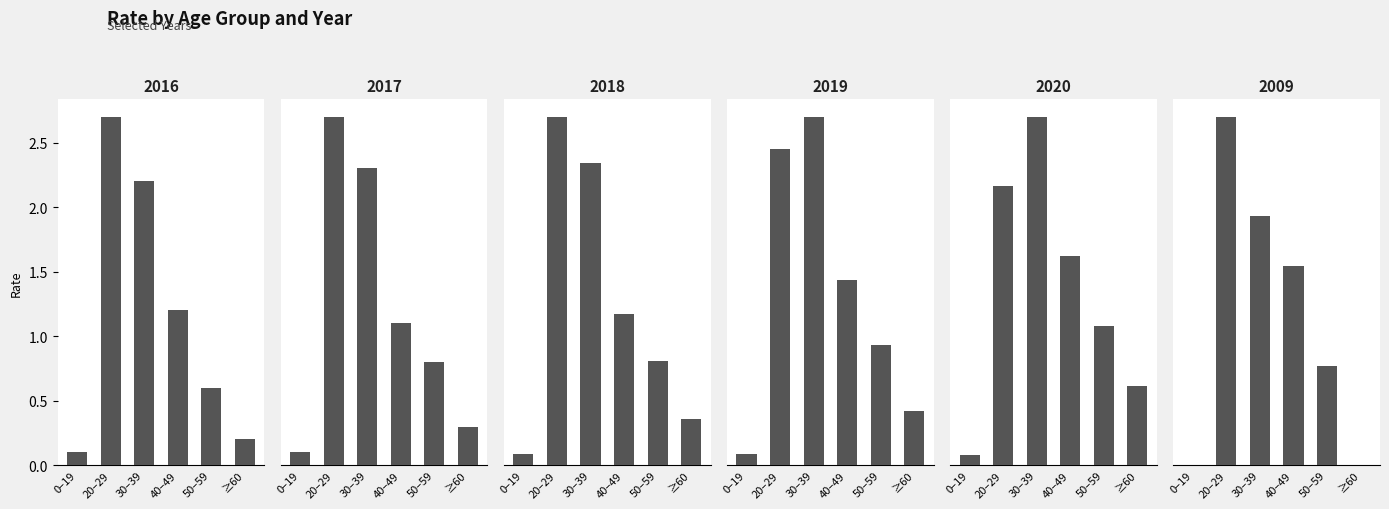

Count the number of data series in this chart.

6